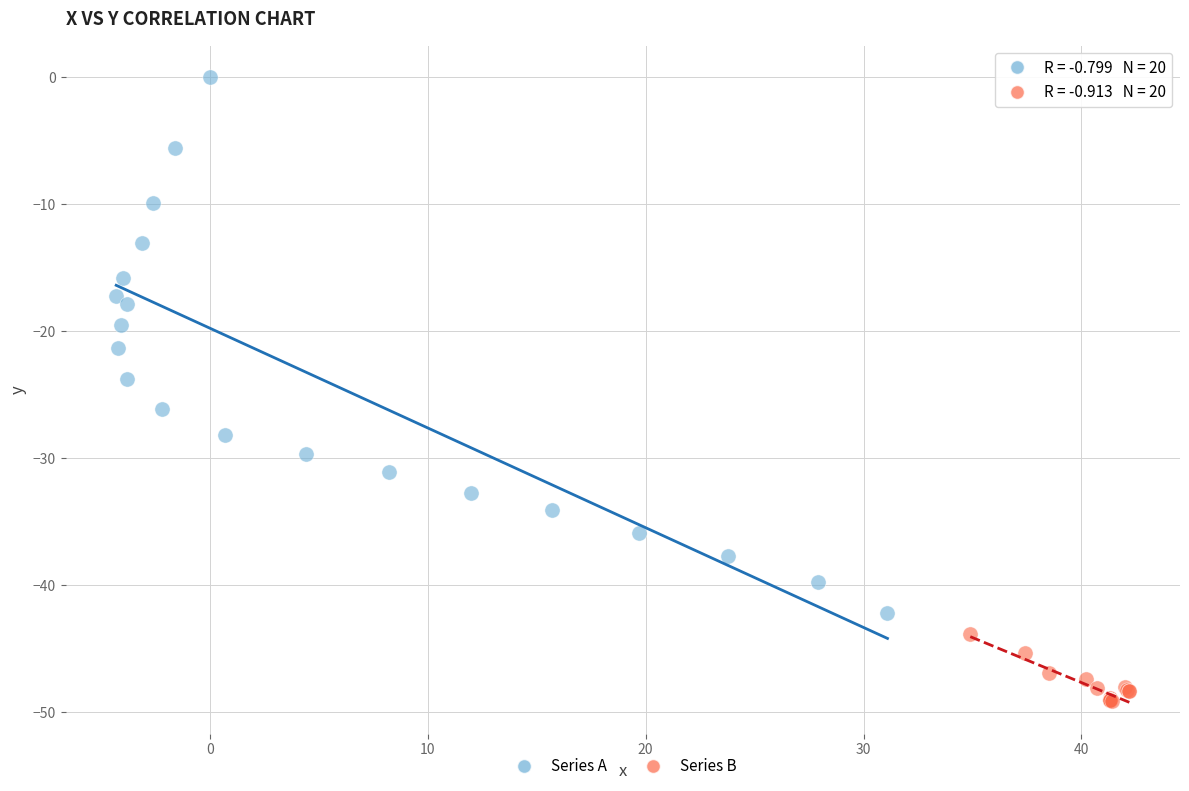

Which series has the largest Y range (max minus min)?

Series A